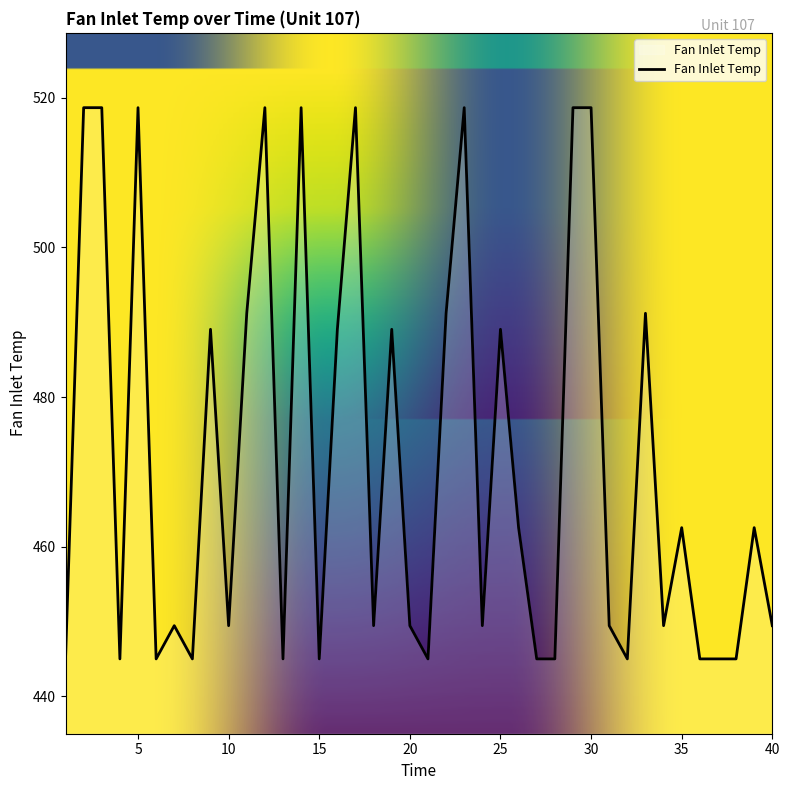

Does the chart have visible grid lines?

No